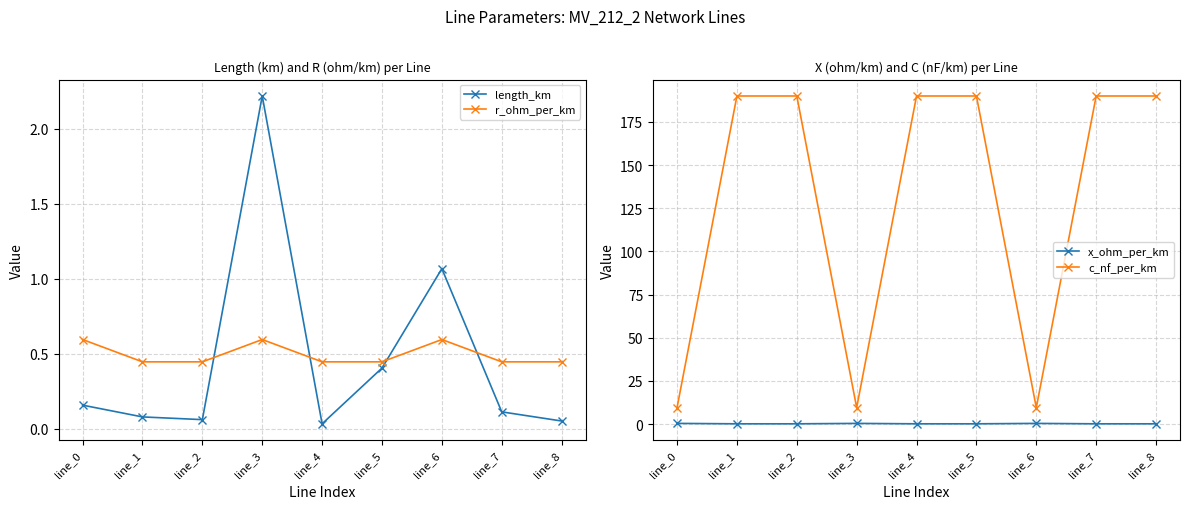

Reading left to right, extract all data points from this chart.

length_km: 0.2	0.1	0.1	2.2	0.0	0.4	1.1	0.1	0.1
r_ohm_per_km: 0.6	0.4	0.4	0.6	0.4	0.4	0.6	0.4	0.4
x_ohm_per_km: 0.4	0.1	0.1	0.4	0.1	0.1	0.4	0.1	0.1
c_nf_per_km: 9.5	190.0	190.0	9.5	190.0	190.0	9.5	190.0	190.0